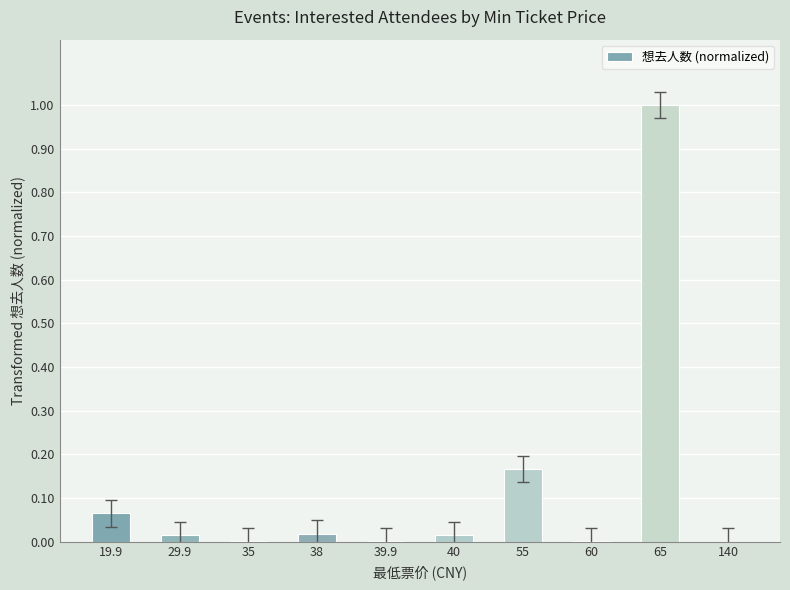

Which has a higher value, 38 or 65?

65